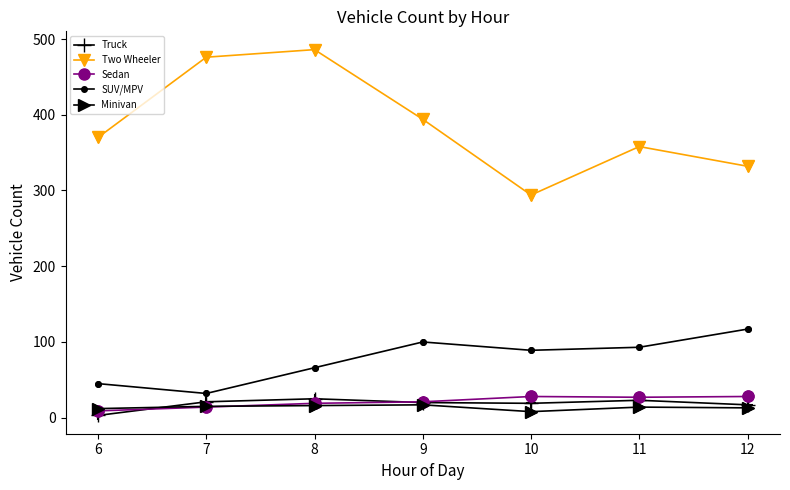

Which series has the widest spread of values?

Two Wheeler